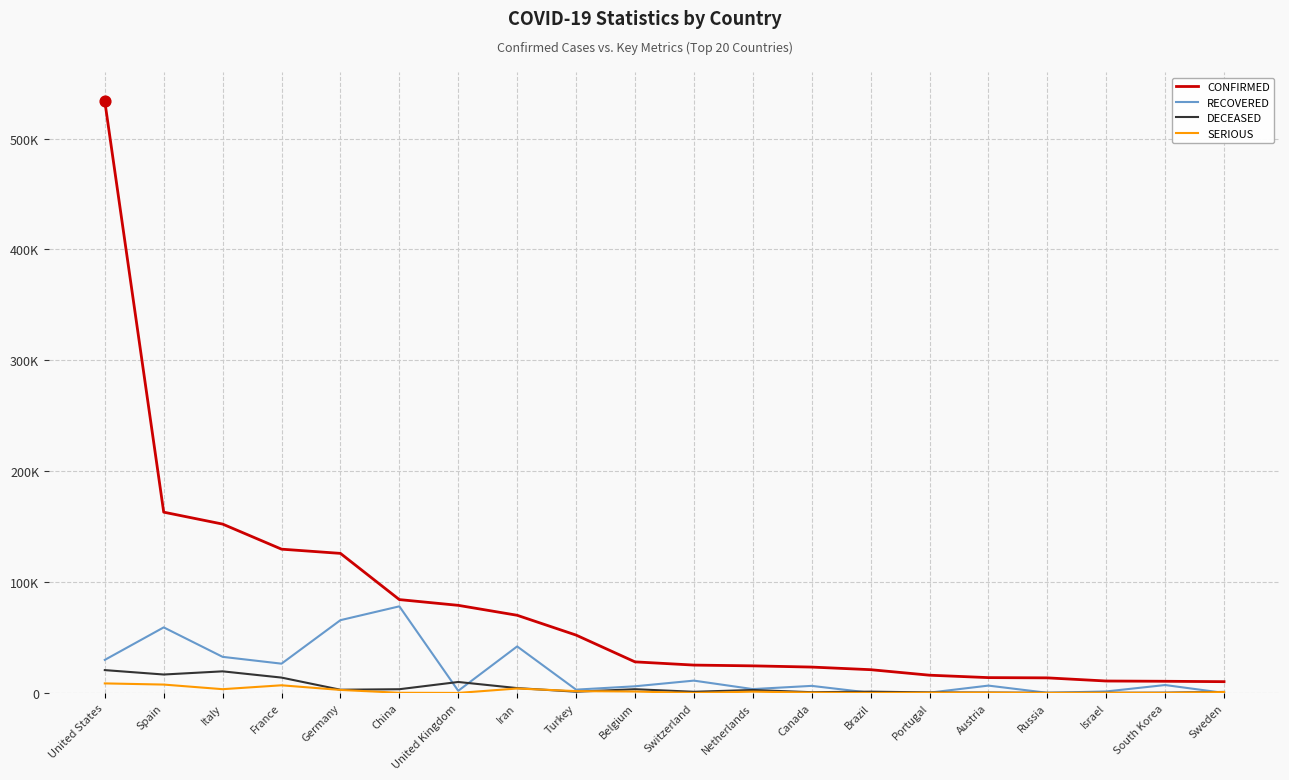

What are all the series names shown in the legend?

CONFIRMED, RECOVERED, DECEASED, SERIOUS